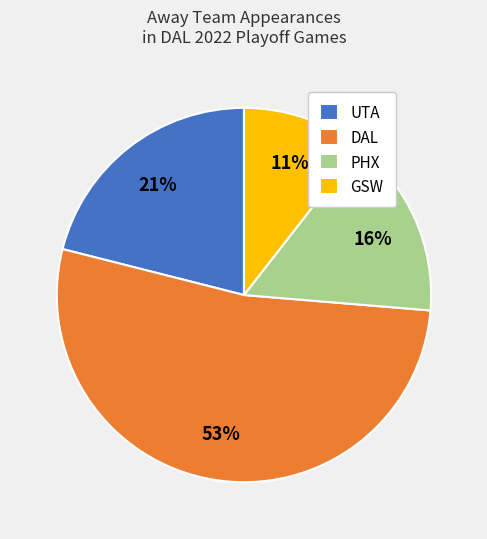

Which category accounts for the majority?

DAL